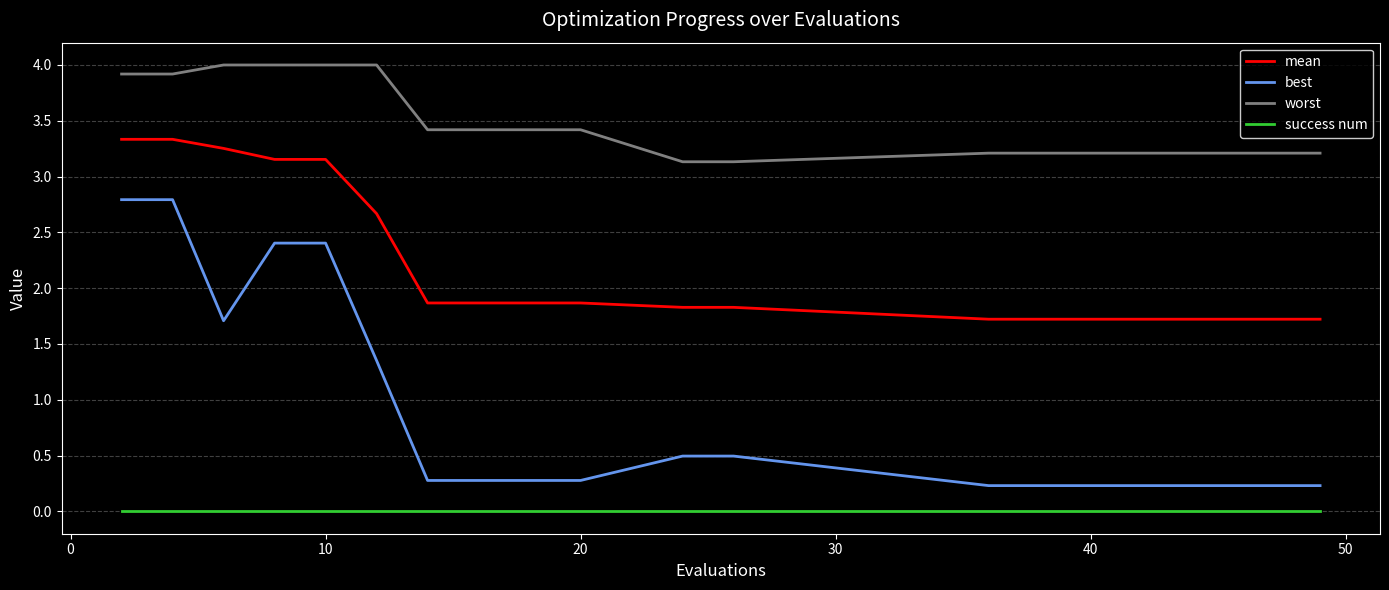

List the series in order of their overall mean, lowest first.

success num, best, mean, worst